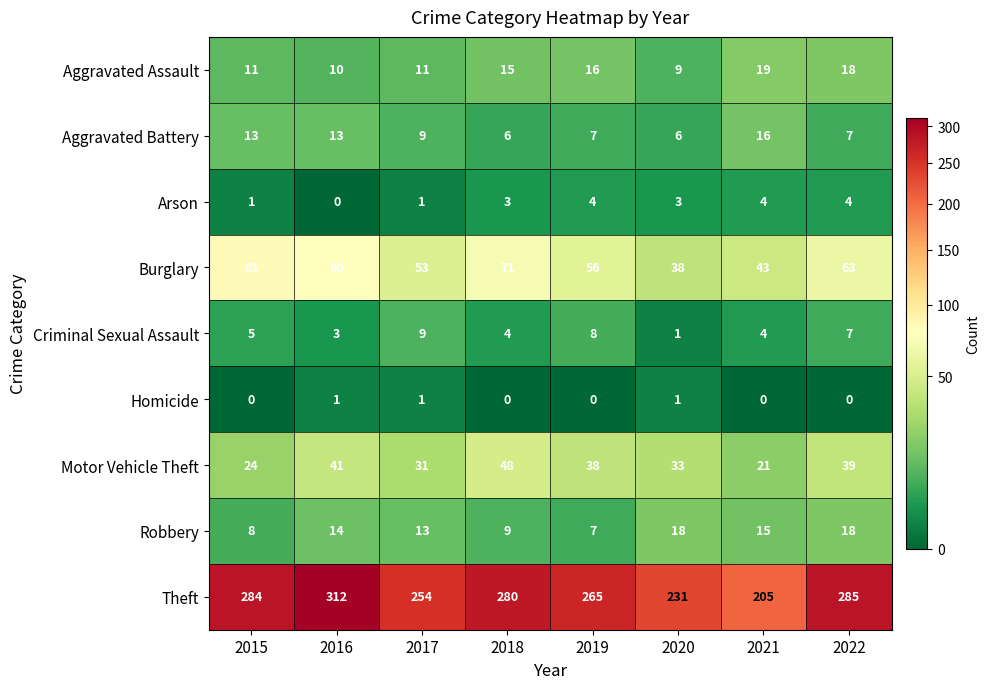

What is the total value across all series at 2019?

401